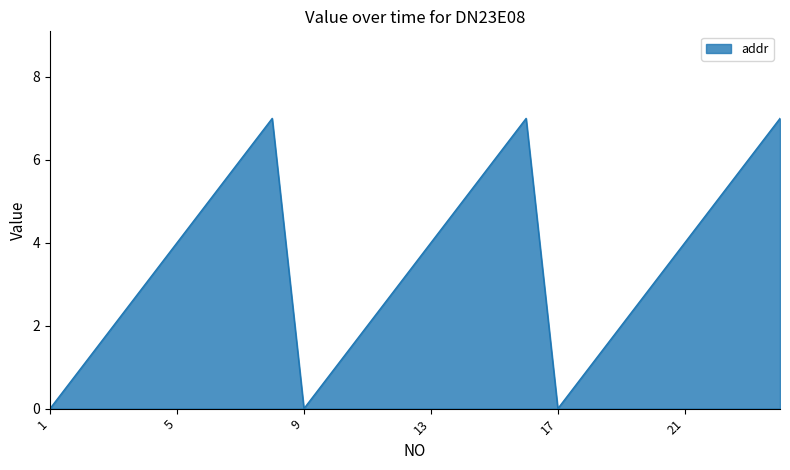

What is the maximum value shown in the chart?

7